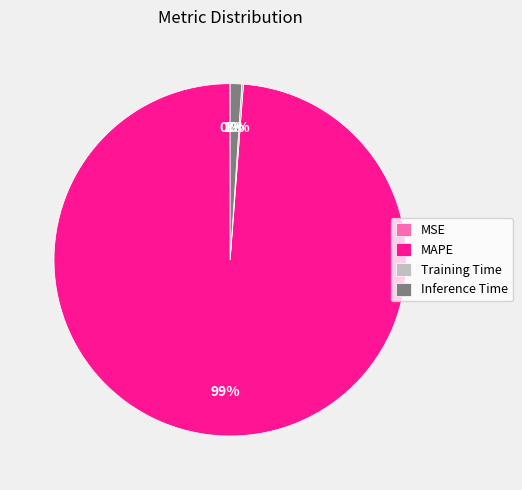

Is it true that Inference Time is 1% of the pie?

True